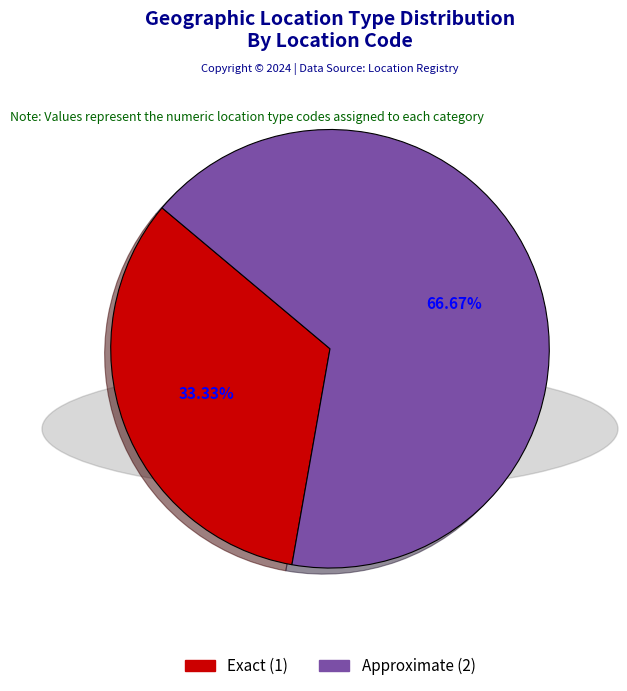

What percentage is the Approximate slice, to the nearest percent?

67%